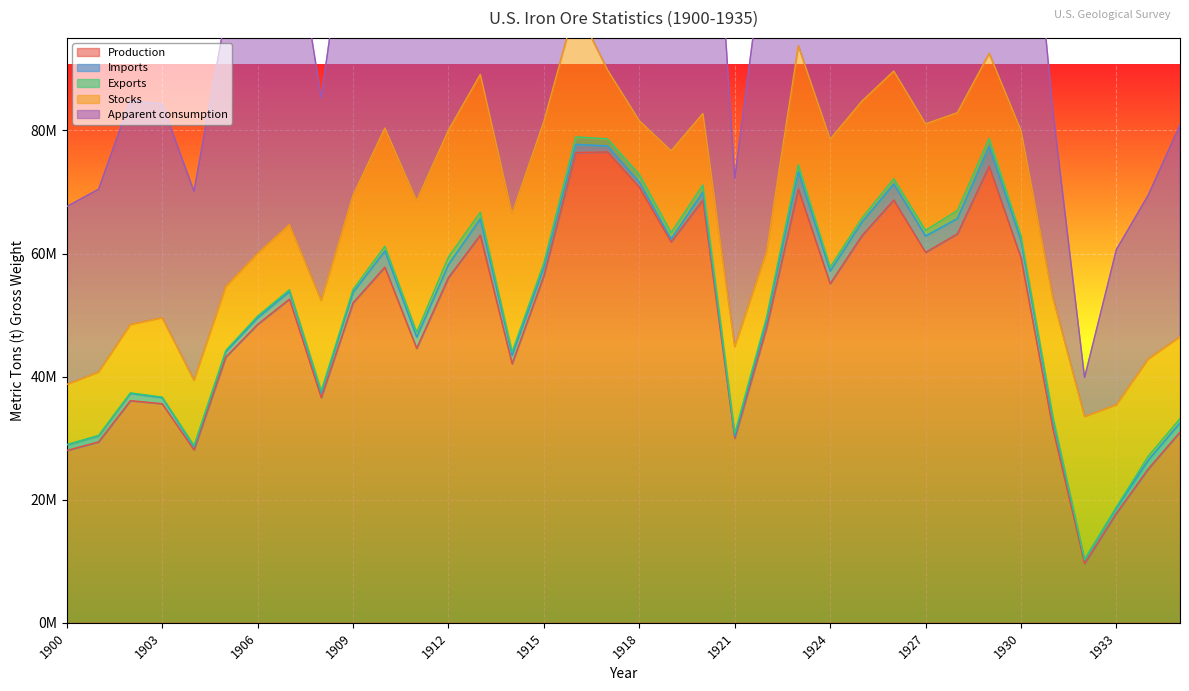

Rank the series at 1907 from highest to lowest value.

Apparent consumption, Production, Stocks, Imports, Exports